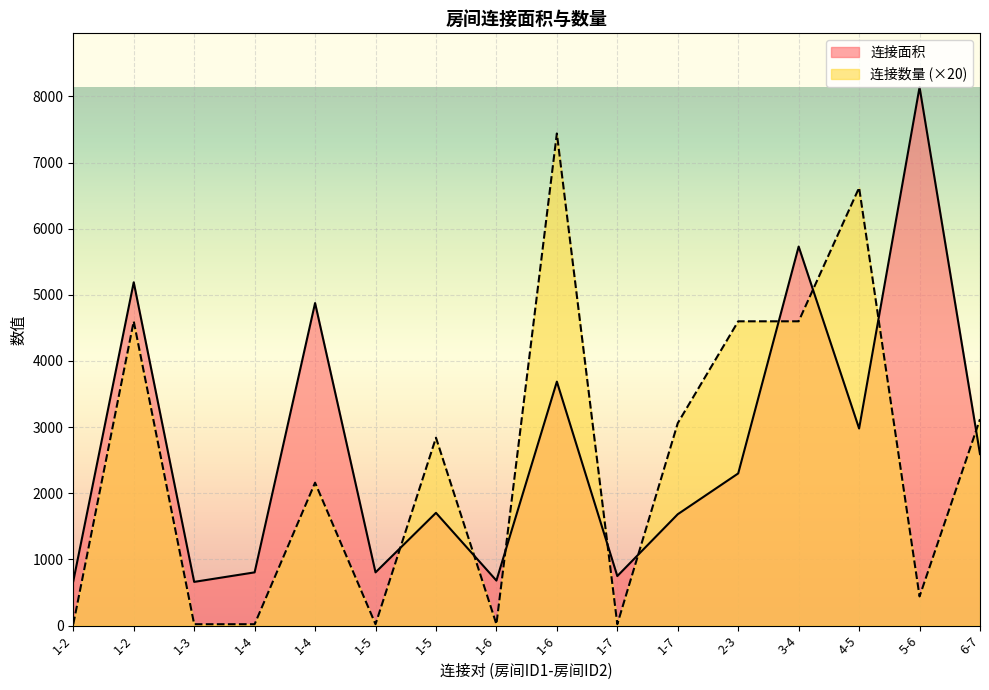

What is the sum of the 连接数量 values at 4-5 and 1-7?

9680